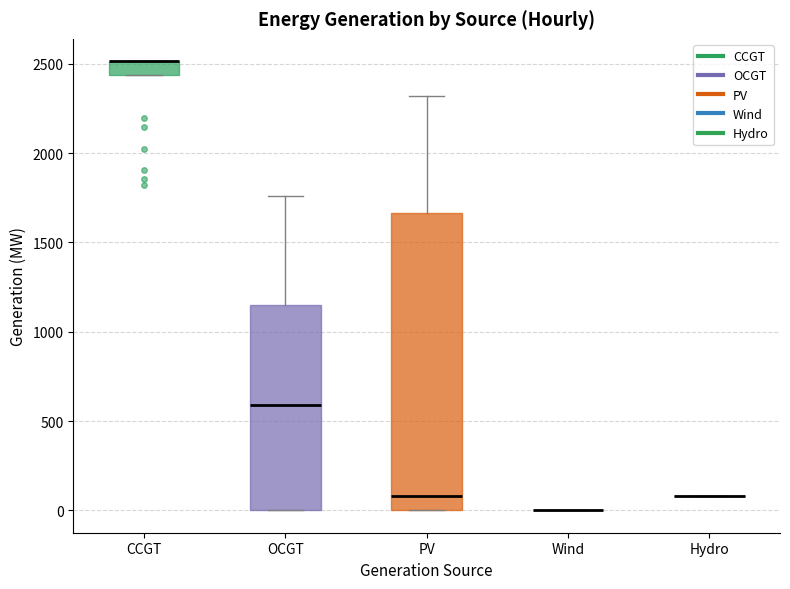

Which box is the tallest, from its lower edge to its upper edge?

PV